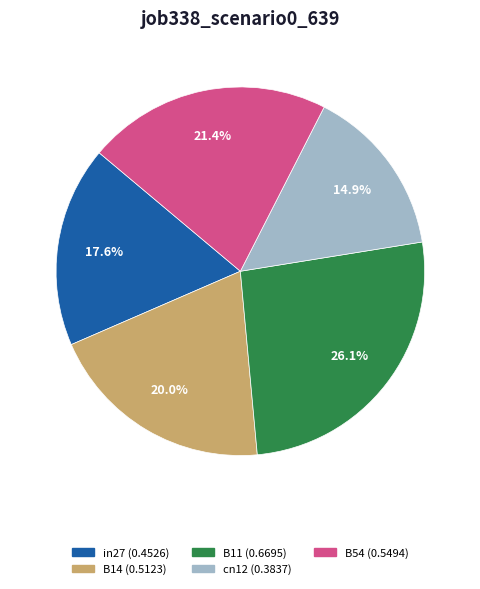

Is there any slice that represents more than half of the pie?

No